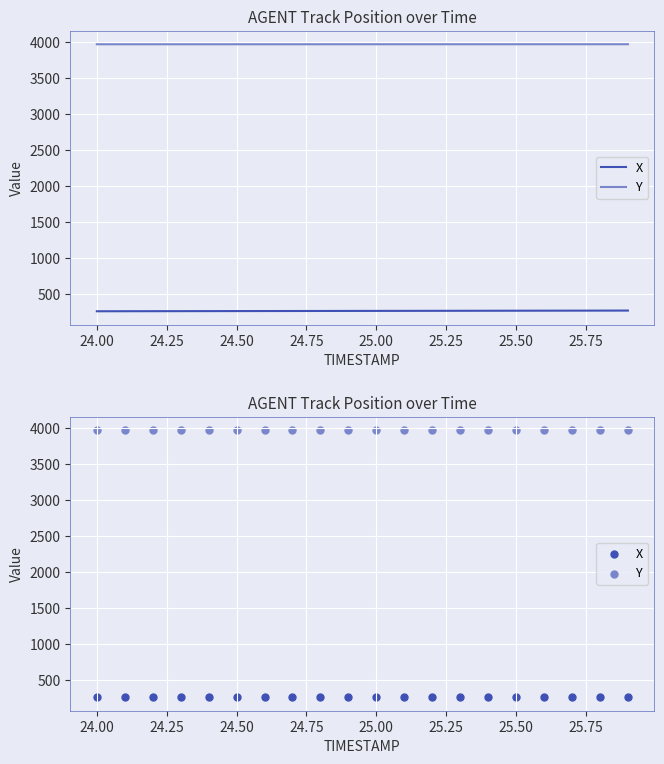

Which series has the largest total across all categories?

Y